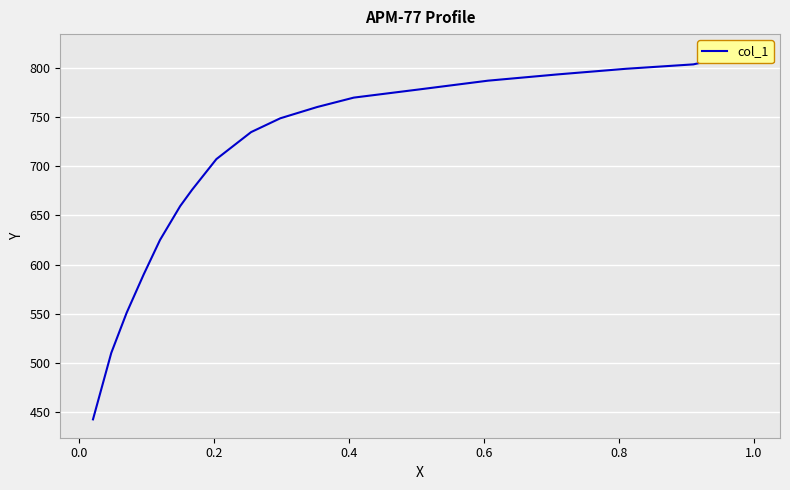

True or false: the data shows 963.7 at 15.

False